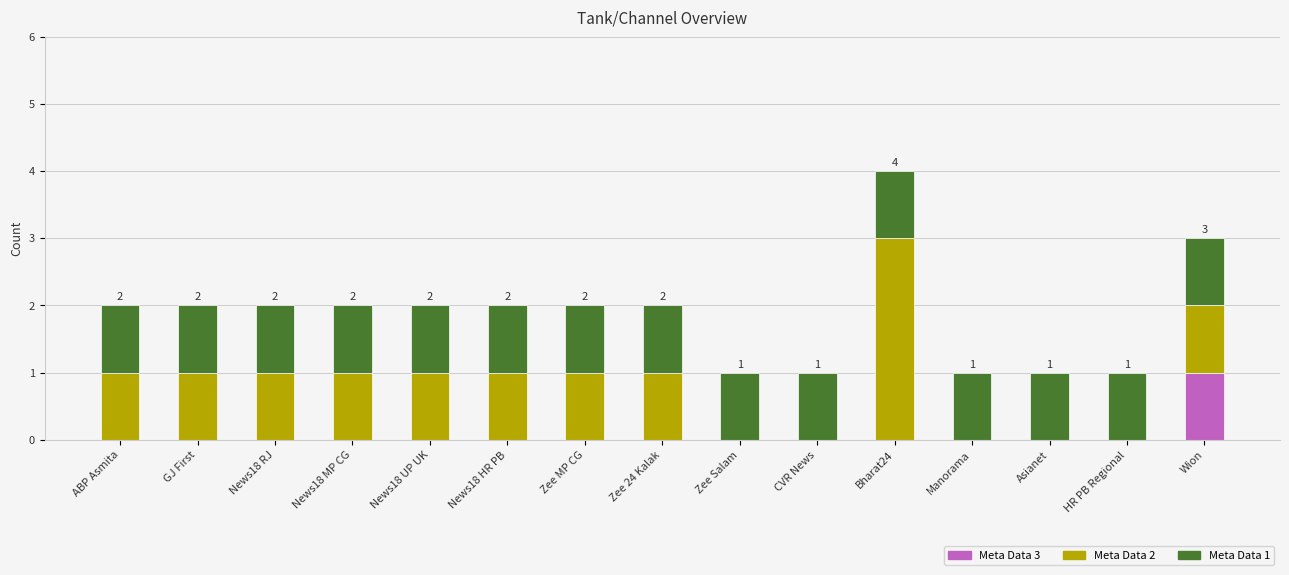

At which category is the sum across all series the highest?

Bharat24